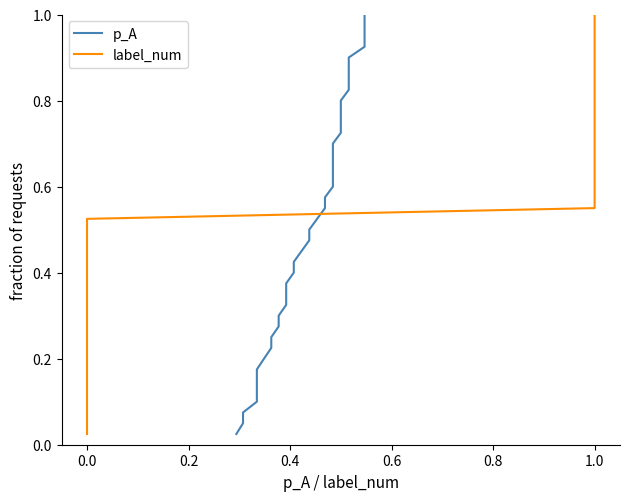

Does the chart have visible grid lines?

No